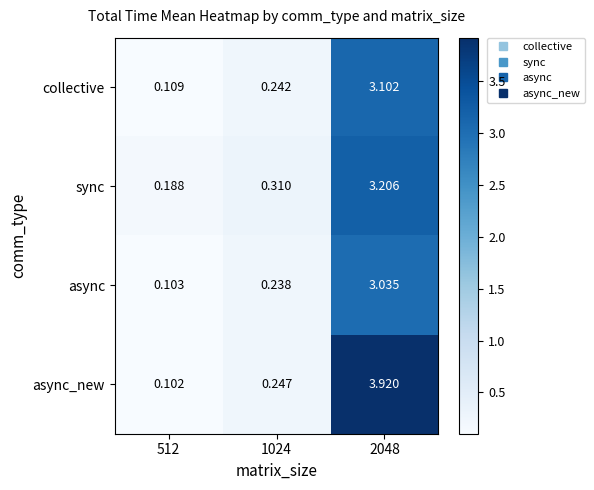

Rank the series at 512 from lowest to highest value.

async_new, async, collective, sync